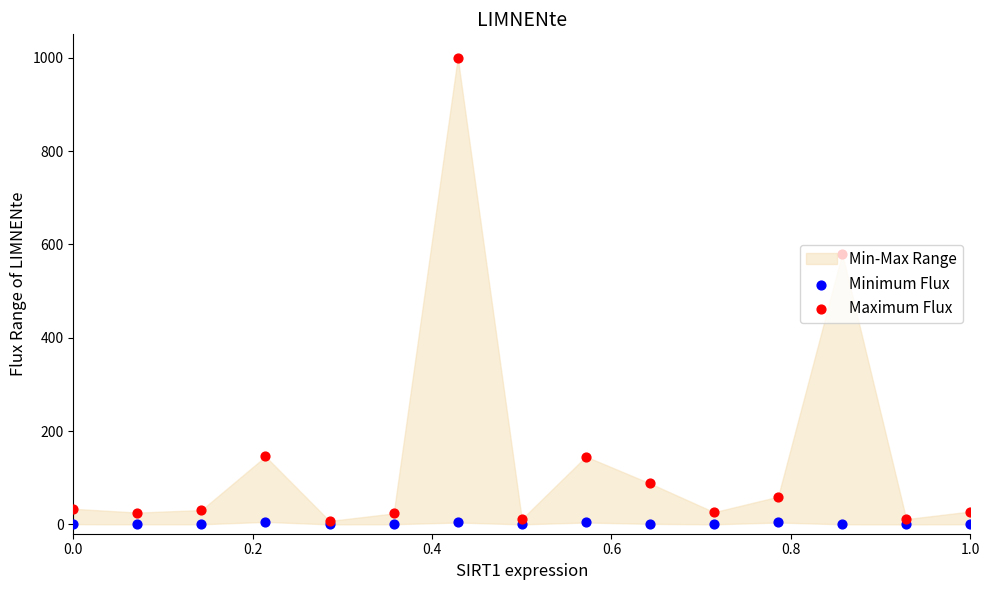

Which series reaches the maximum Y coordinate?

Maximum Flux